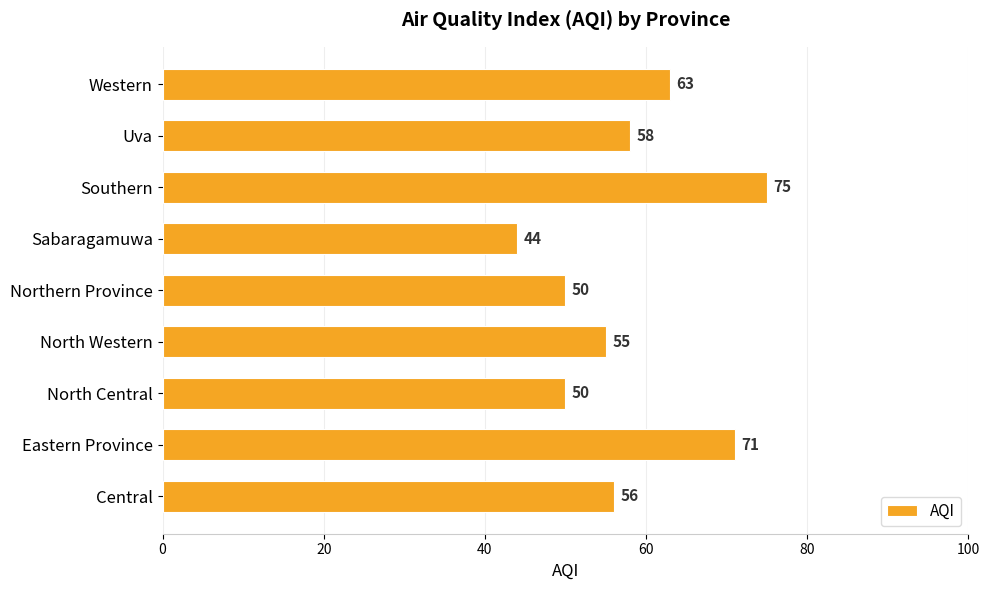

Read the value at Central, to the nearest 5.

55